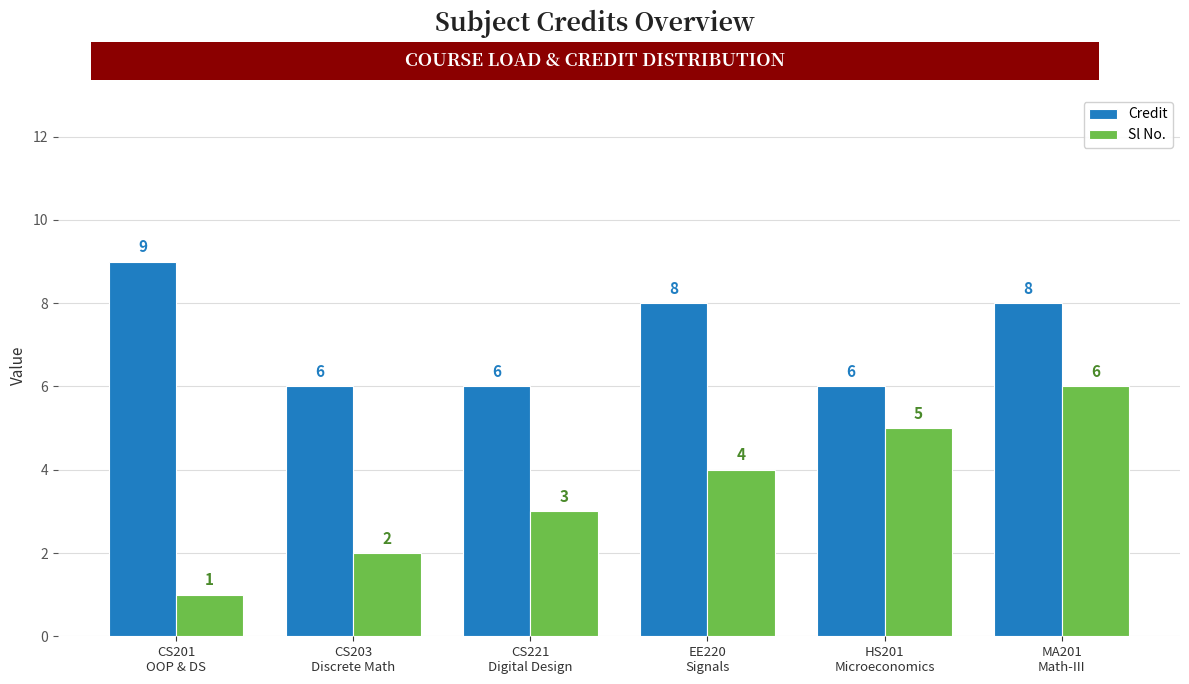

How many Sl No. values are between 2 and 5?

4